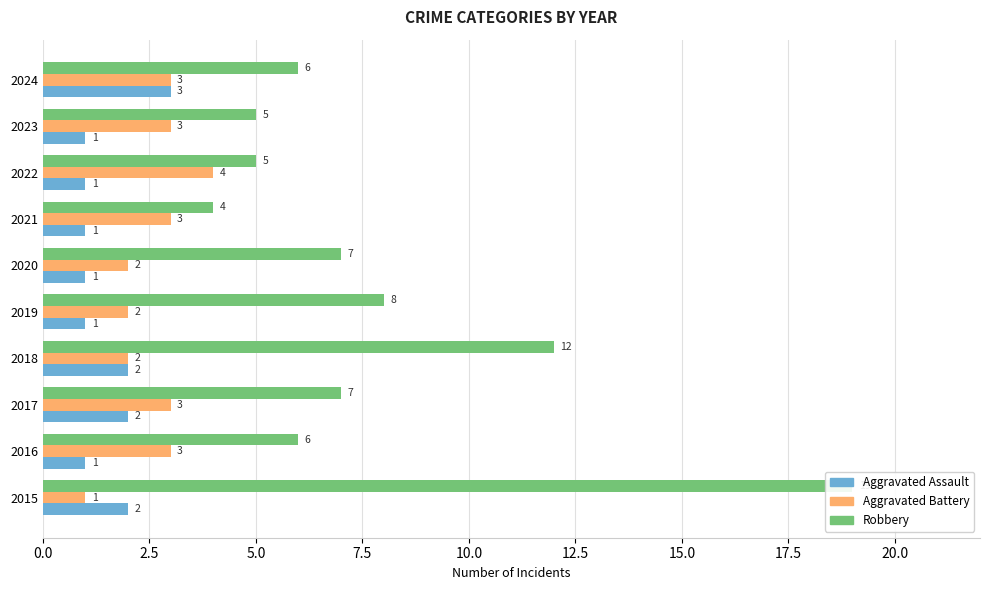

What is the value of the Aggravated Battery bar at the 9th from the left?

3